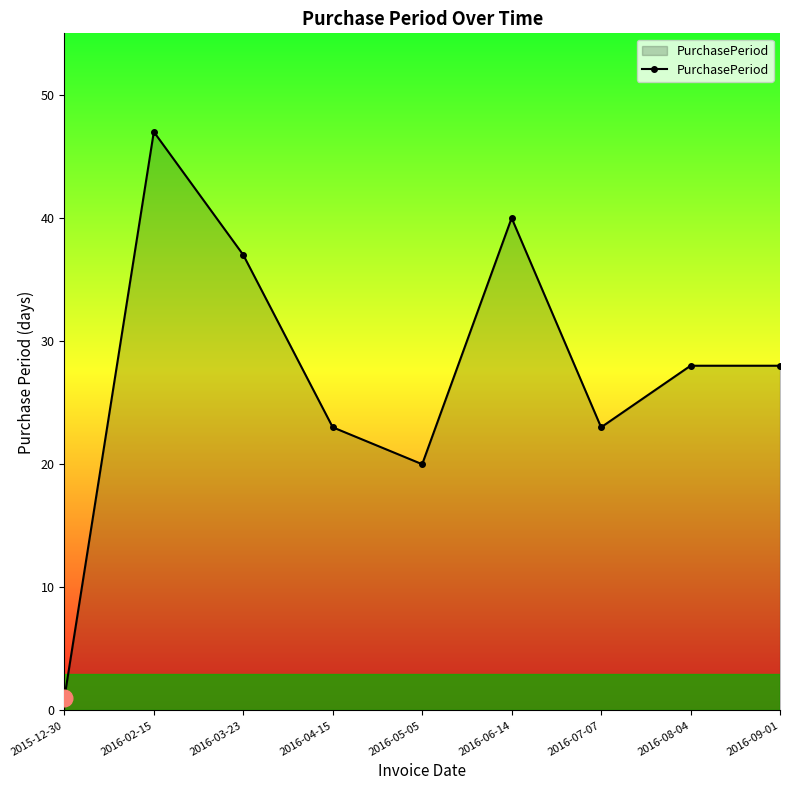

What value does the data have at 2016-09-01, to the nearest 10?

30